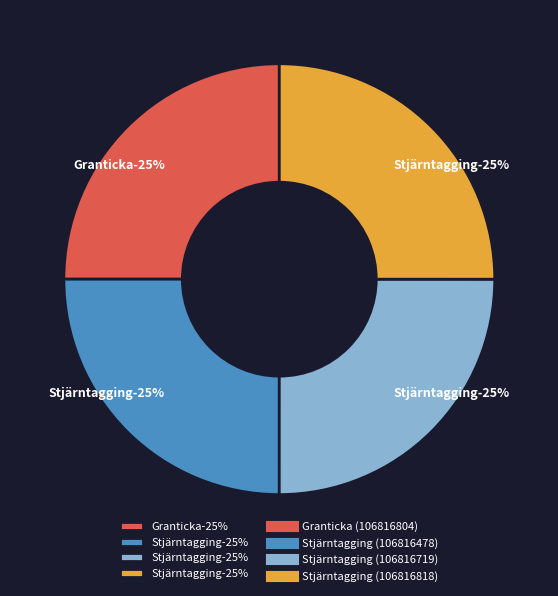

Which has a higher value, Stjärntagging (106816719) or Stjärntagging (106816818)?

Stjärntagging (106816818)